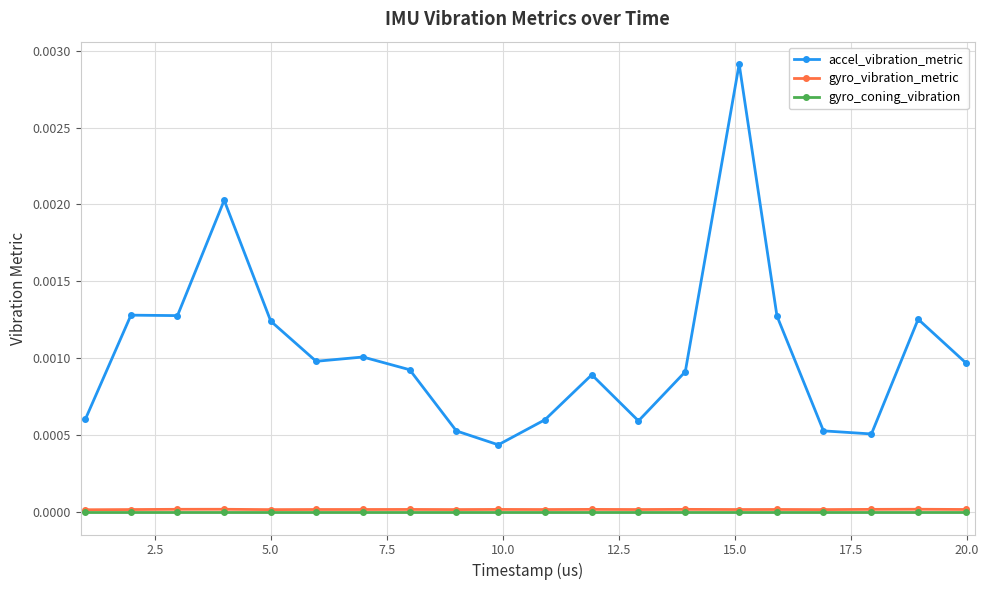

In gyro_vibration_metric, how many points are higher than both neighbors (excluding endpoints)?

7